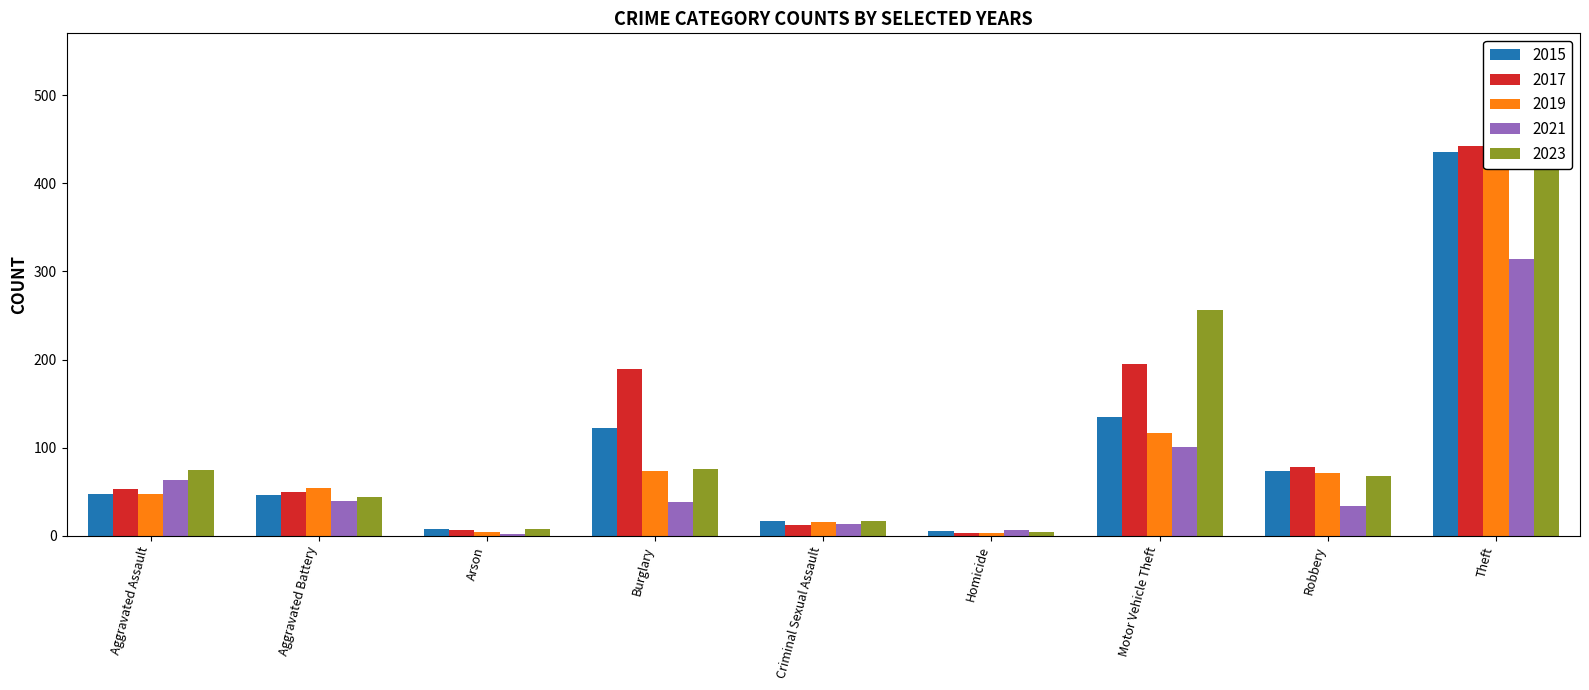

What is the difference between the maximum and minimum values in the 2019 series?

466